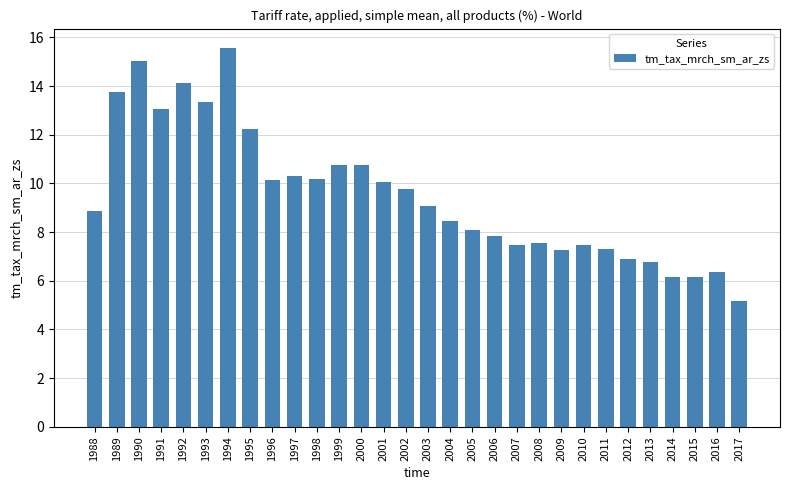

Which label corresponds to the smallest value in the chart?

2017